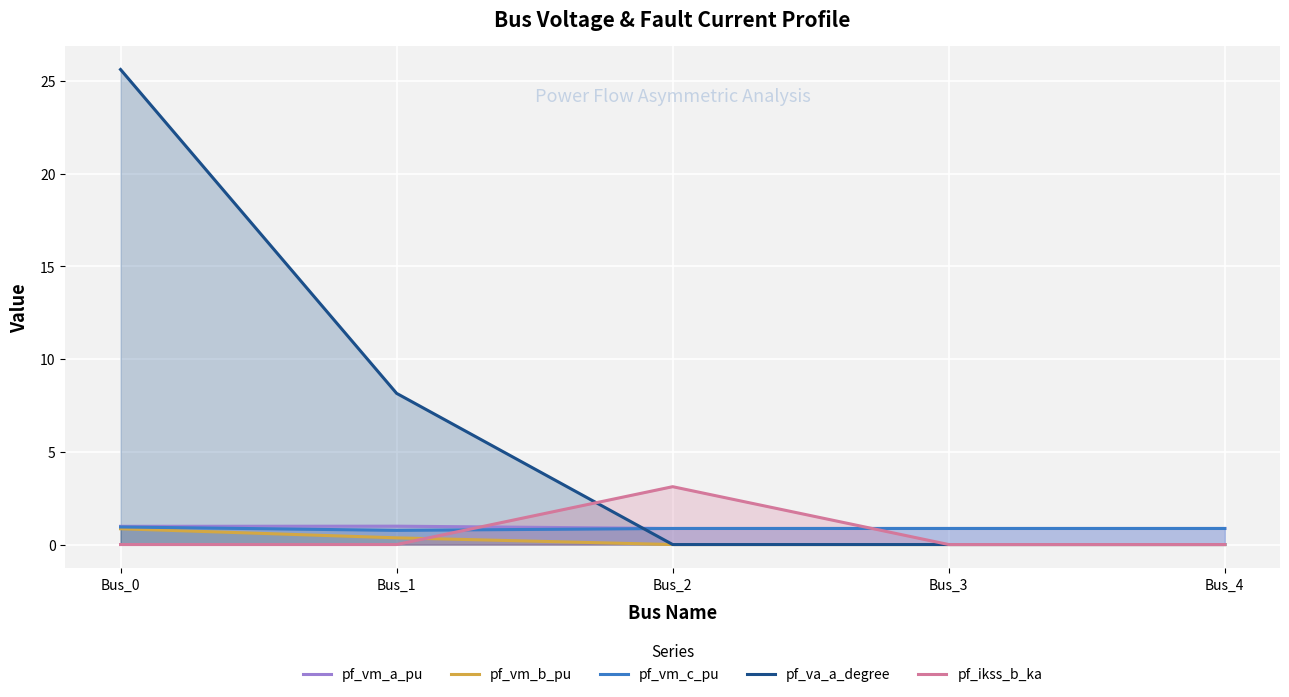

What are all the series names shown in the legend?

pf_vm_a_pu, pf_vm_b_pu, pf_vm_c_pu, pf_va_a_degree, pf_ikss_b_ka